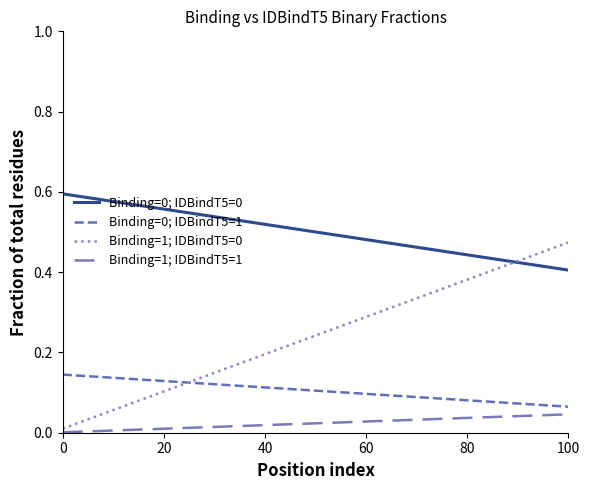

Rank the series by their average value, from lowest to highest.

Binding=1; IDBindT5=1, Binding=0; IDBindT5=1, Binding=1; IDBindT5=0, Binding=0; IDBindT5=0